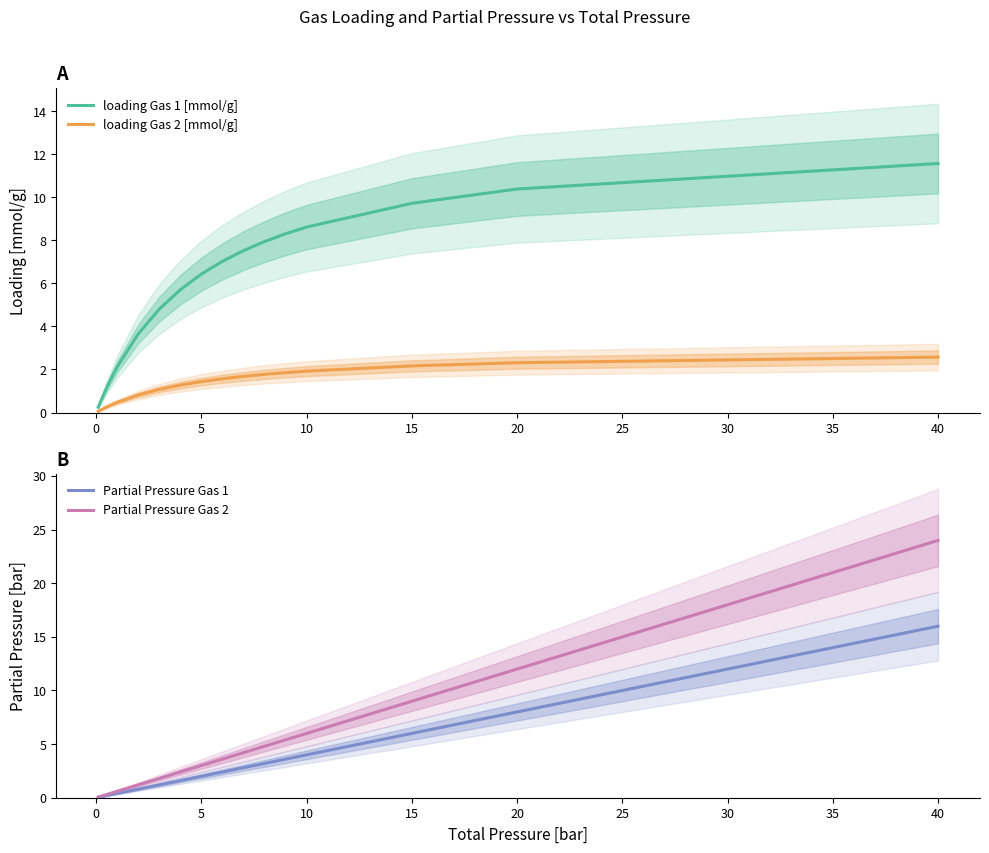

Reading left to right, extract all data points from this chart.

loading Gas 1 [mmol/g]: 0.2	0.7	1.2	1.6	2.1	3.7	4.8	5.7	6.4	7.0	7.5	8.0	8.3	8.6	9.7	10.4	11.6
loading Gas 2 [mmol/g]: 0.1	0.2	0.3	0.3	0.5	0.8	1.1	1.3	1.4	1.6	1.7	1.8	1.9	1.9	2.2	2.3	2.6
Partial Pressure Gas 1: 0.0	0.1	0.2	0.3	0.4	0.8	1.2	1.6	2.0	2.4	2.8	3.2	3.6	4.0	6.0	8.0	16.0
Partial Pressure Gas 2: 0.1	0.2	0.3	0.4	0.6	1.2	1.8	2.4	3.0	3.6	4.2	4.8	5.4	6.0	9.0	12.0	24.0